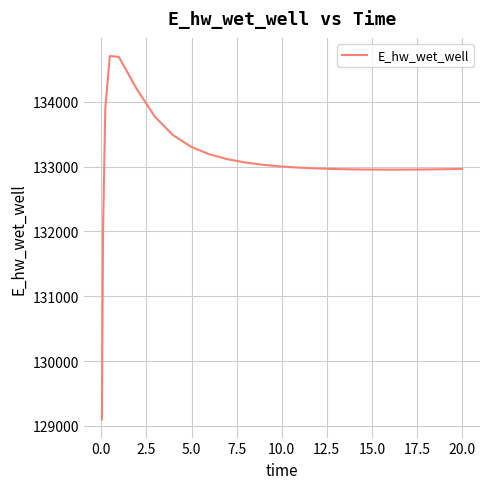

What is the minimum value shown in the chart?

129099.6